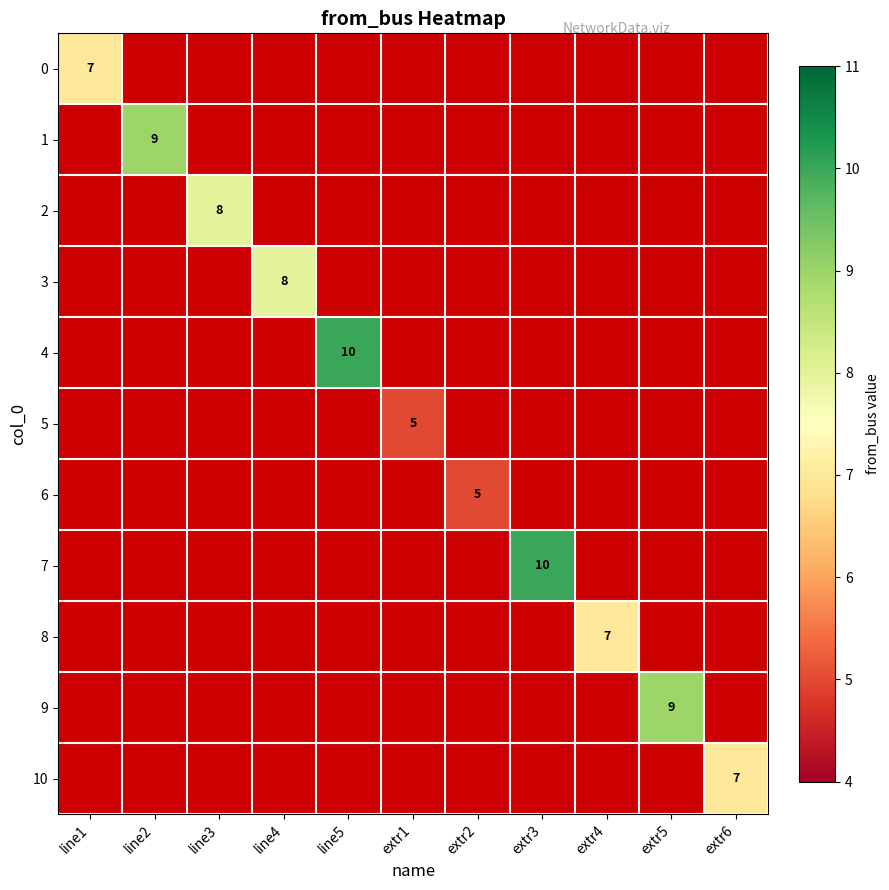

What is the maximum value shown in the chart?

10.0